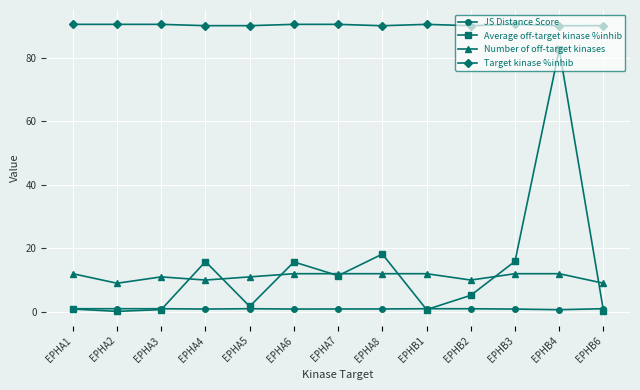

Between EPHA1 and EPHA6, which series saw the biggest shift?

Average off-target kinase %inhib